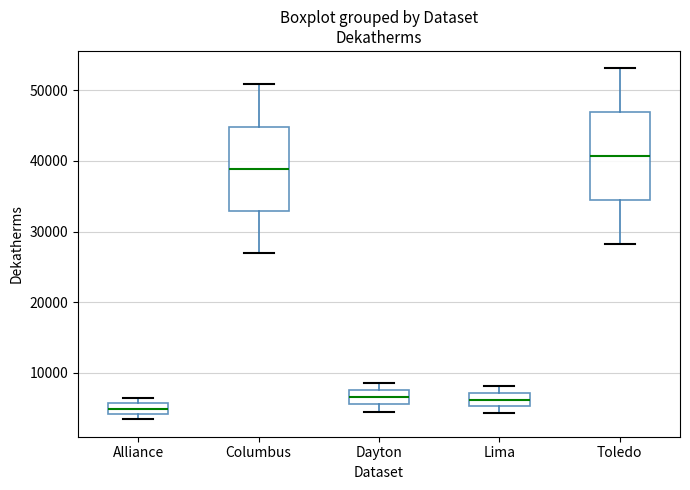

Where is the upper edge of the box for Dayton on the y-axis? The values are not printed on the chart, so give them approximately, as read against the axis.

8000